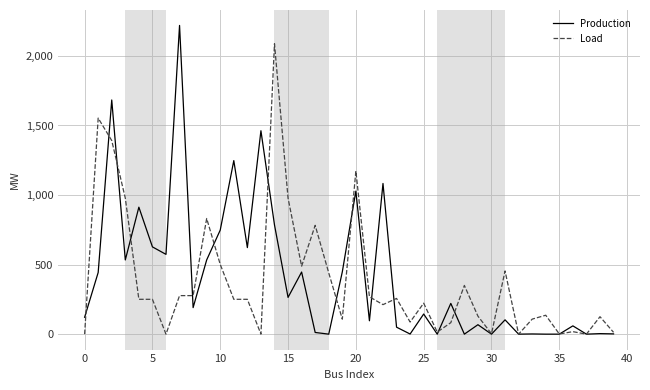

What is the difference between the second highest and minimum values in the Production series?

1683.3